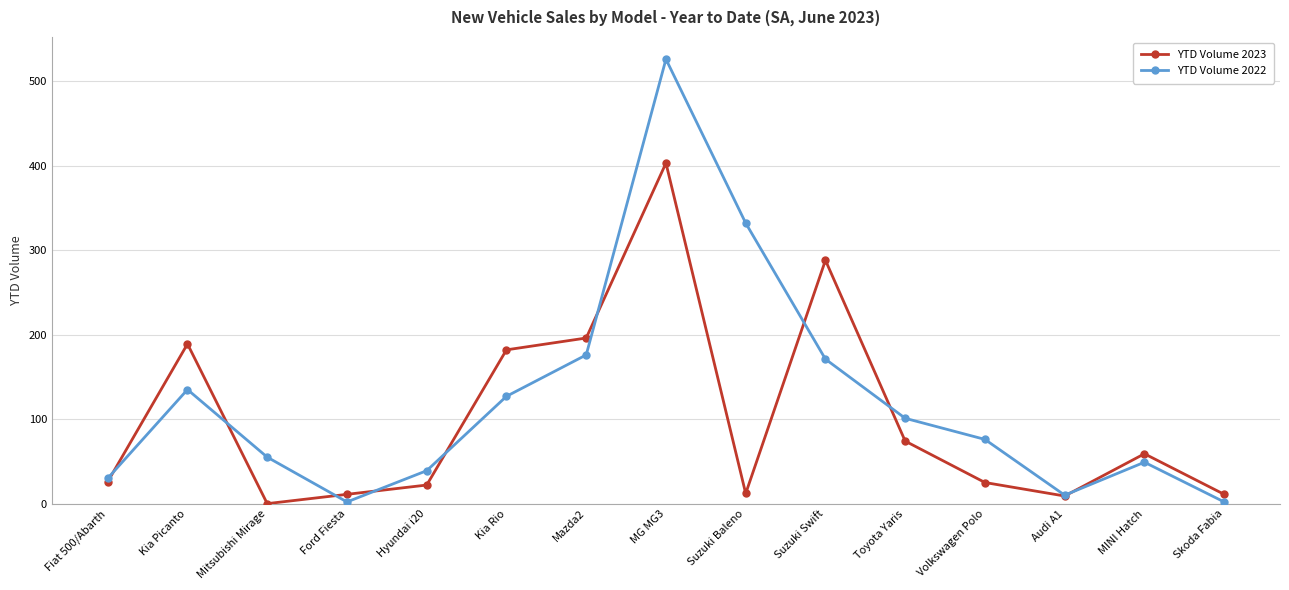

Is it true that YTD Volume 2022 equals 2 at Ford Fiesta?

True